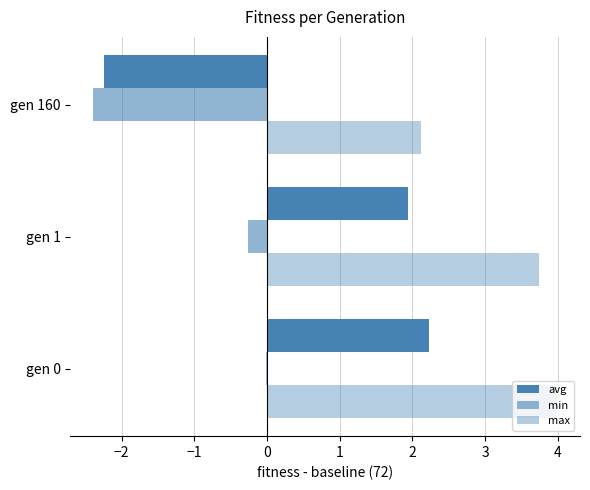

How many categories are shown in the chart?

3